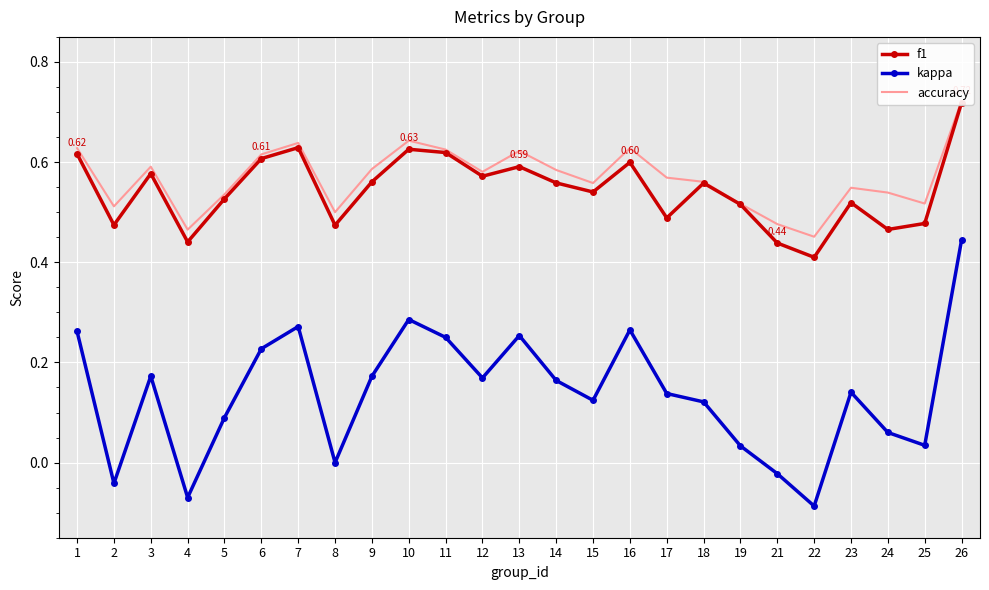

True or false: accuracy and kappa cross at least once.

False